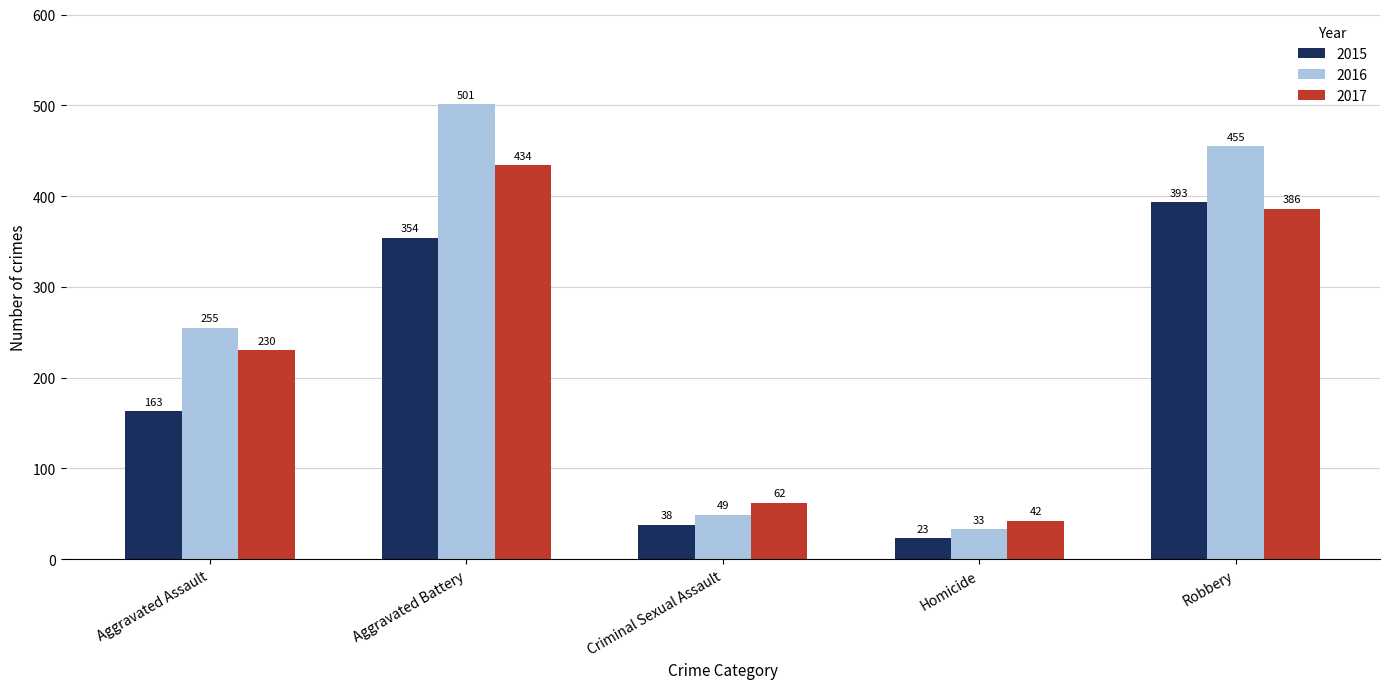

Which series has the largest range (max minus min)?

2016